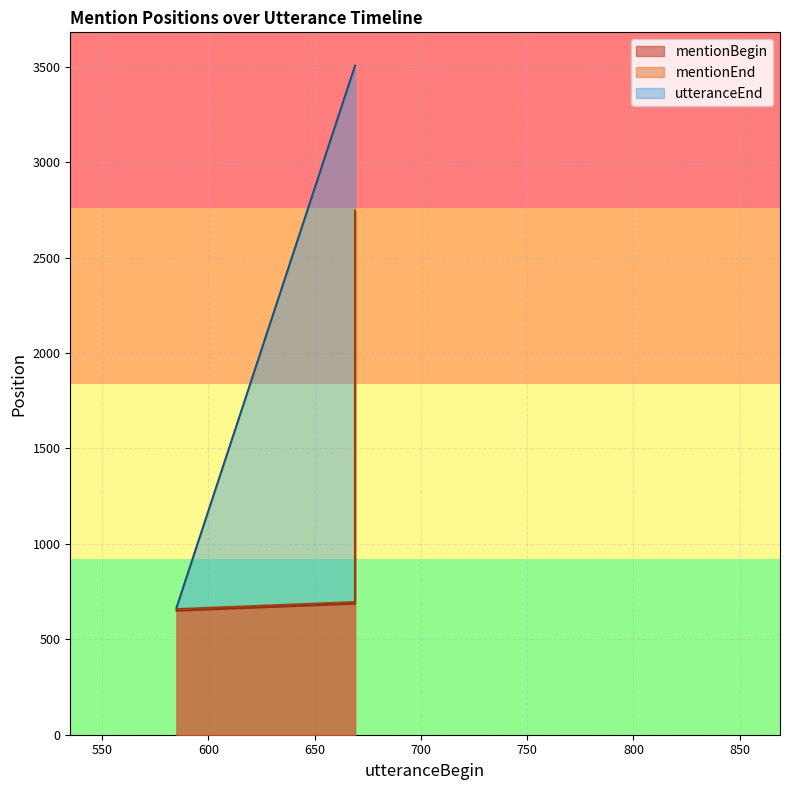

Reading left to right, list all the values displayed in this chart.

mentionBegin: 650	687	973	981	1441	1470	1509	1523	1567	2038	2172	2194	2241	2293	2333	2411	2427	2475	2544	2743
mentionEnd: 658	695	976	985	1445	1473	1512	1529	1571	2042	2176	2200	2244	2296	2336	2414	2433	2478	2552	2746
utteranceEnd: 666	3505	3505	3505	3505	3505	3505	3505	3505	3505	3505	3505	3505	3505	3505	3505	3505	3505	3505	3505